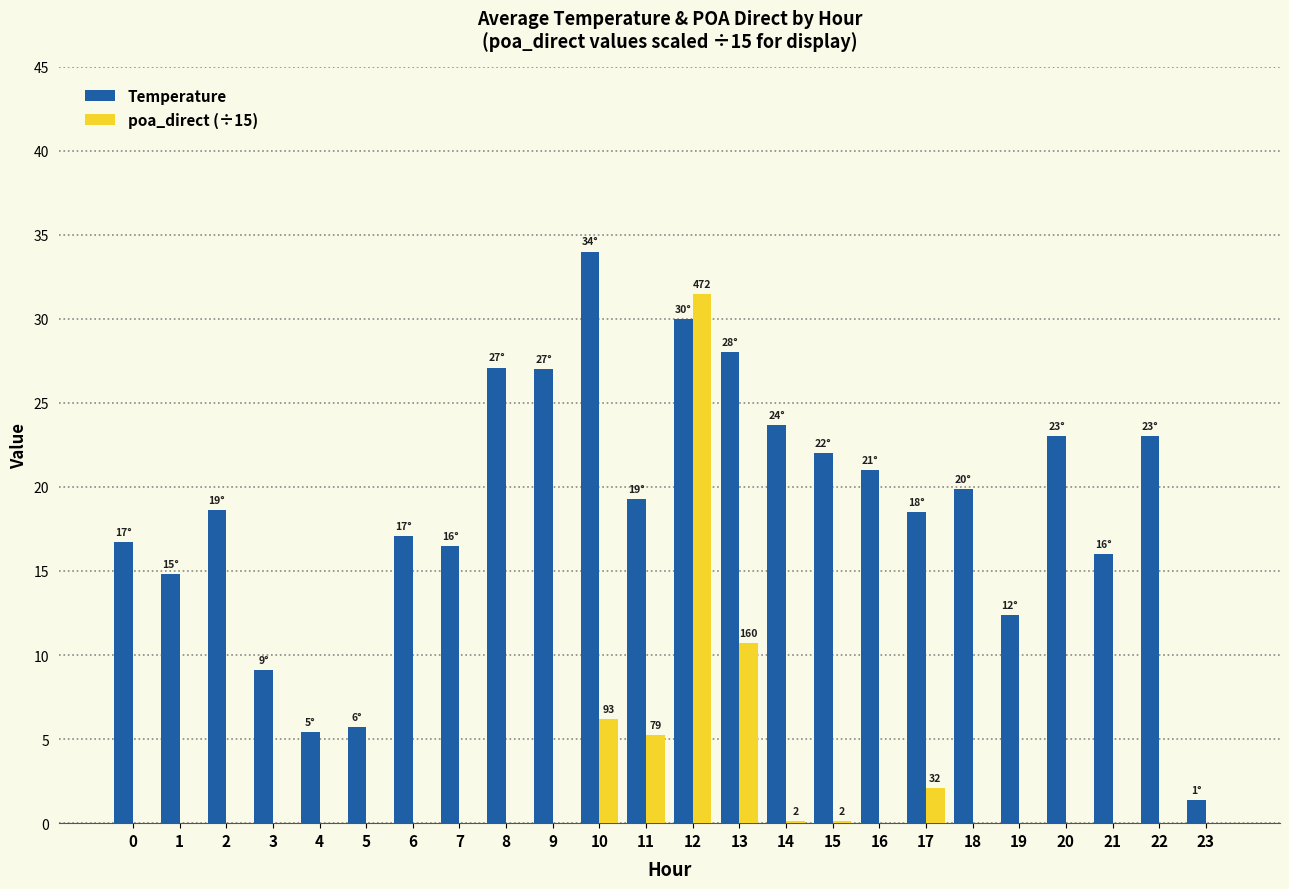

Which series has the largest total across all categories?

Temperature